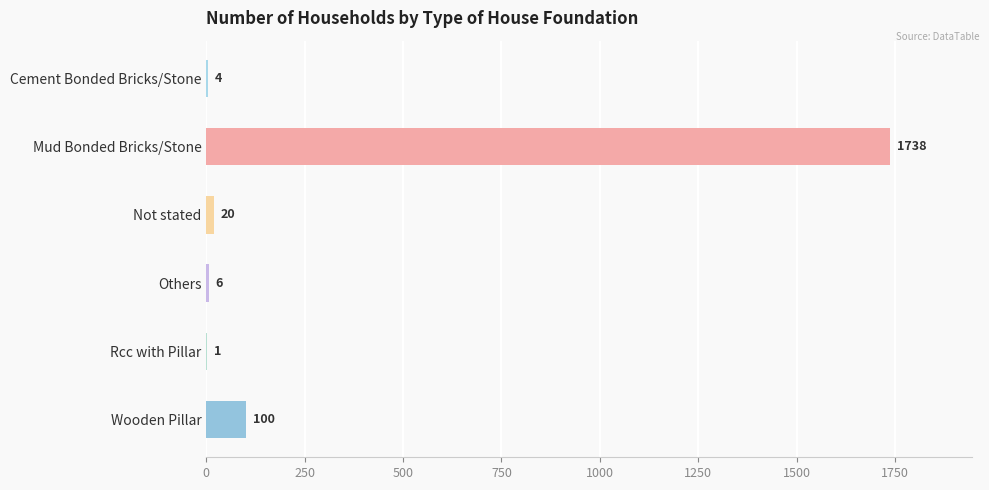

What is the sum of all values?

1869